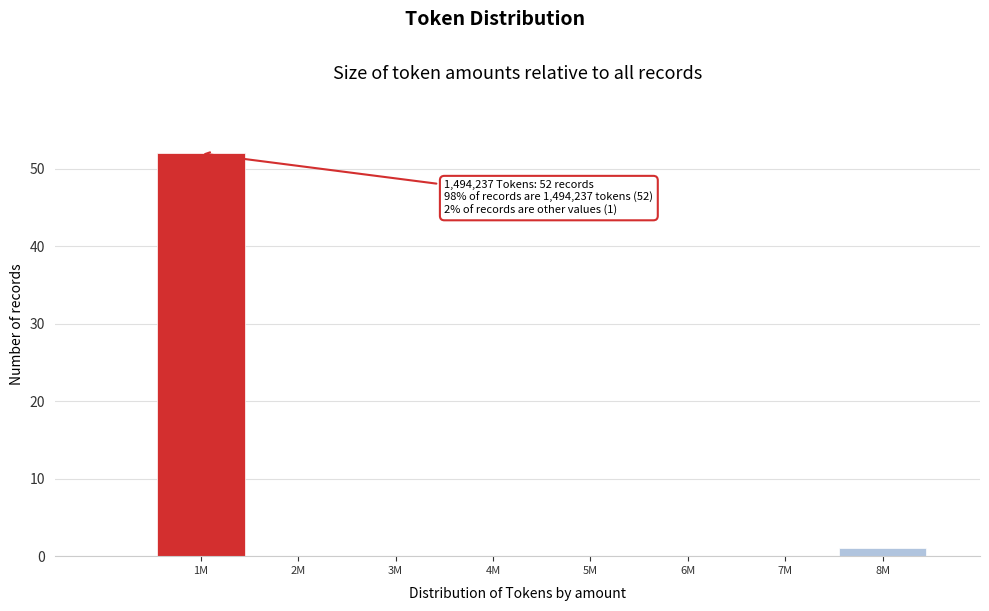

Reading left to right, transcribe all the data shown in this chart.

1M=52	2M=0	3M=0	4M=0	5M=0	6M=0	7M=0	8M=1